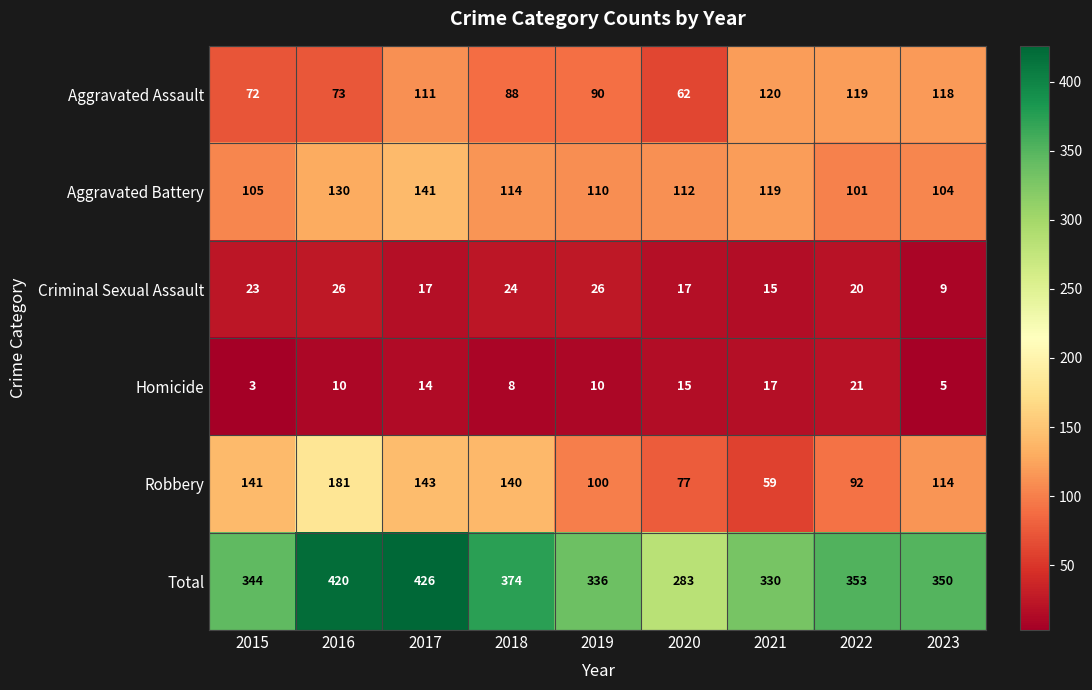

Which category has the highest value across all series?

2017